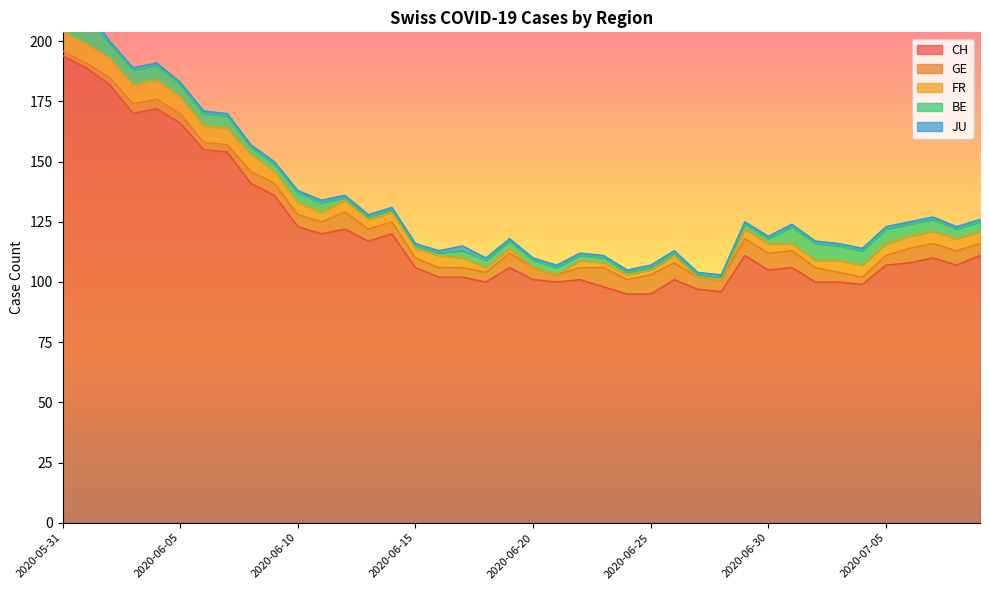

At which category is the sum across all series the highest?

2020-05-31